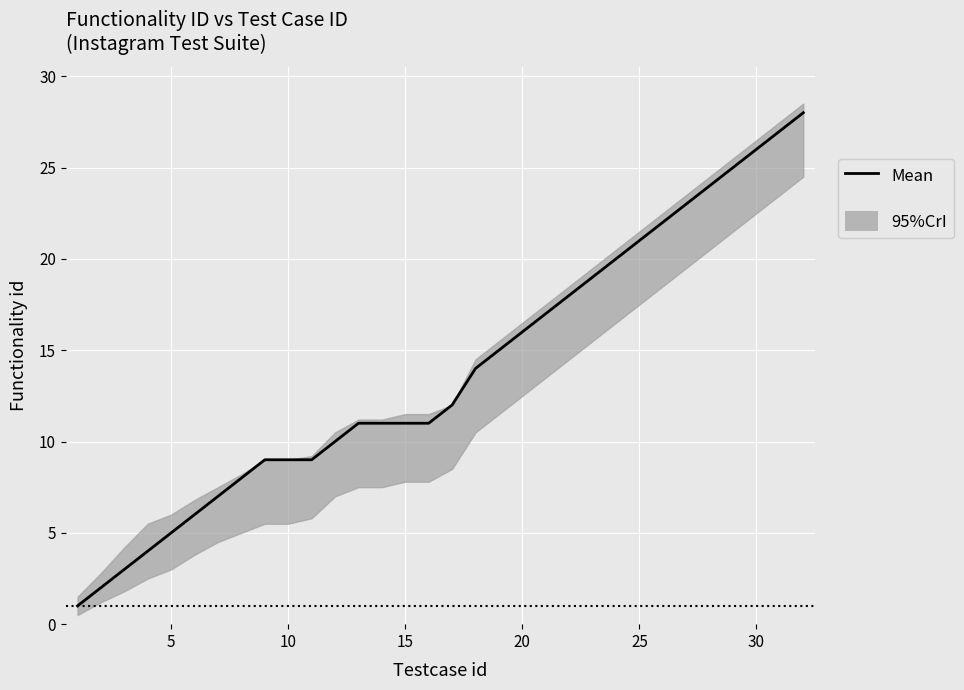

What is the difference between the maximum and minimum values?

27